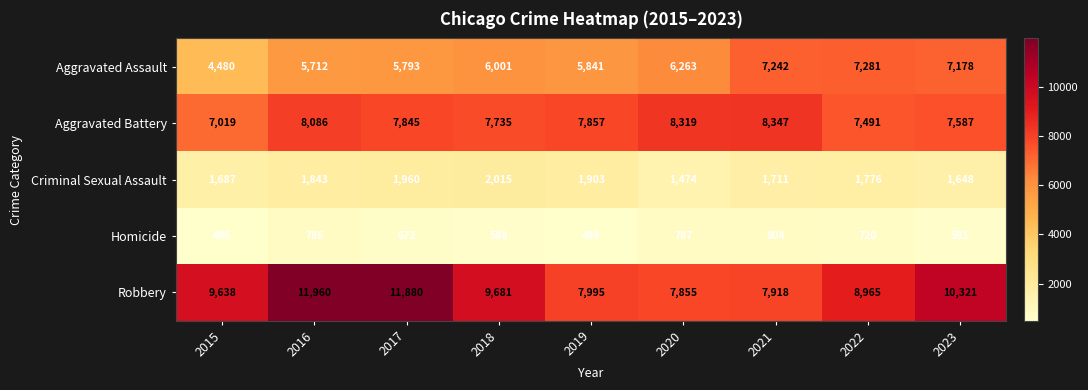

At which label does Aggravated Battery reach its peak?

2021